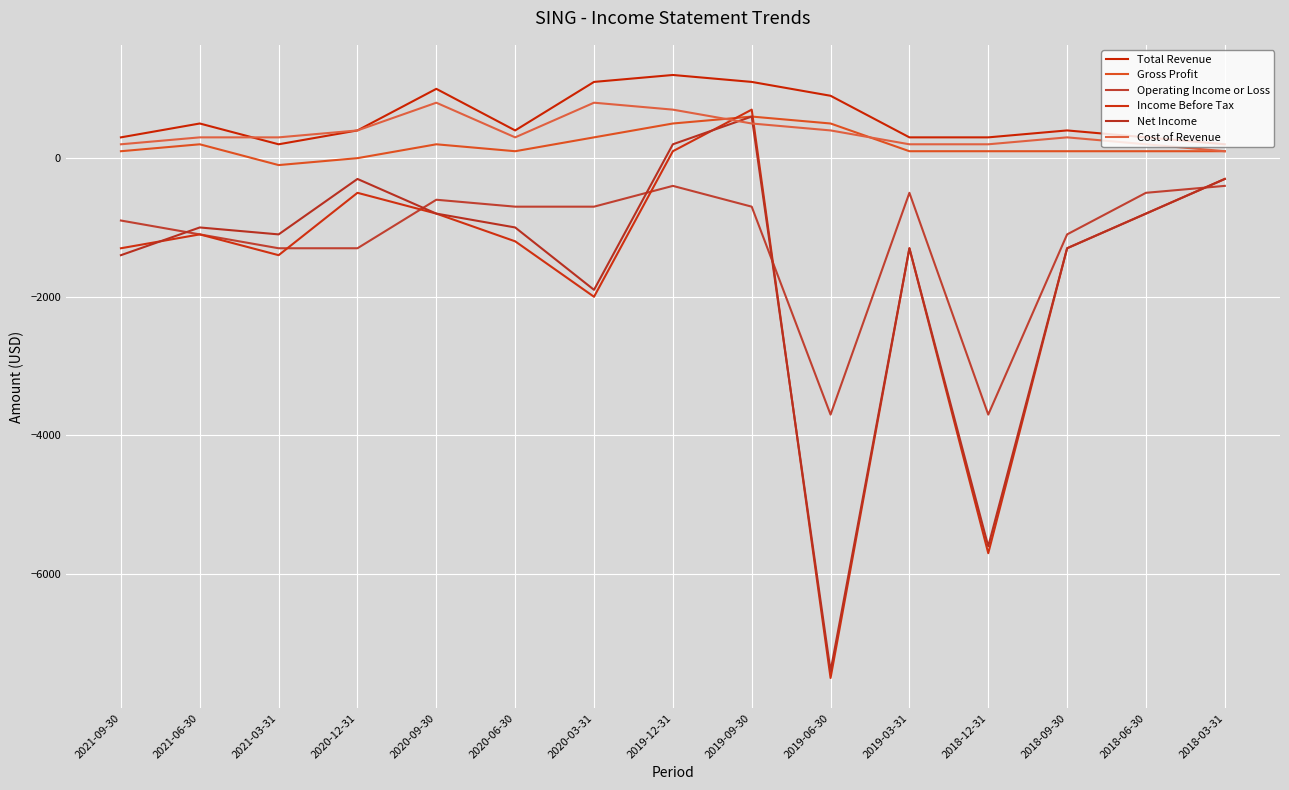

Rank the series by their maximum value, from highest to lowest.

Total Revenue, Cost of Revenue, Income Before Tax, Gross Profit, Net Income, Operating Income or Loss